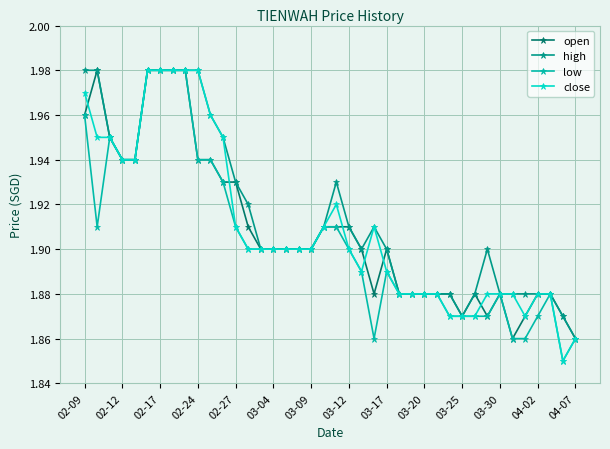

True or false: low has more than 0 points higher than both neighbors.

True